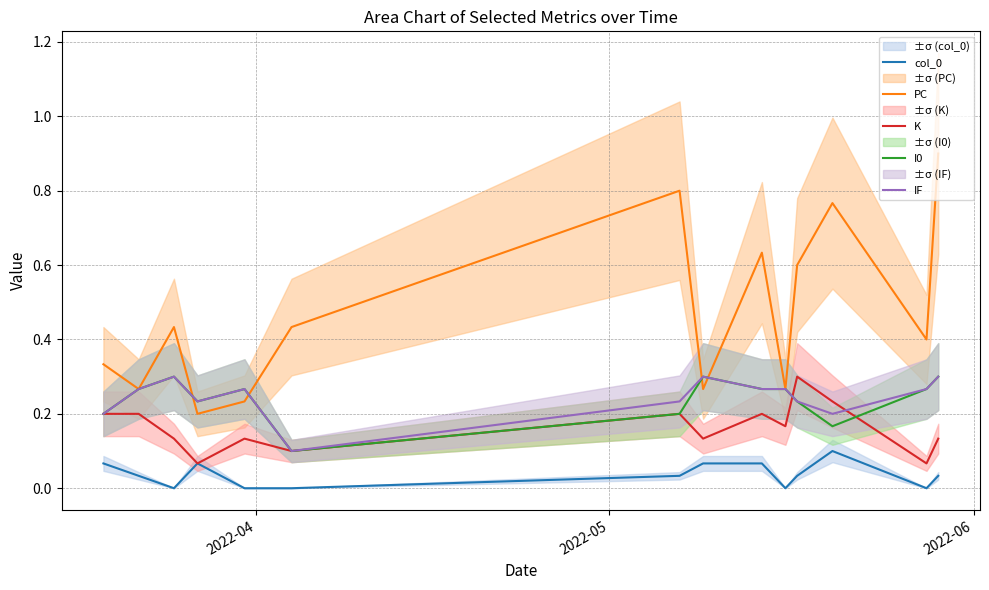

True or false: PC and K intersect in this chart.

False